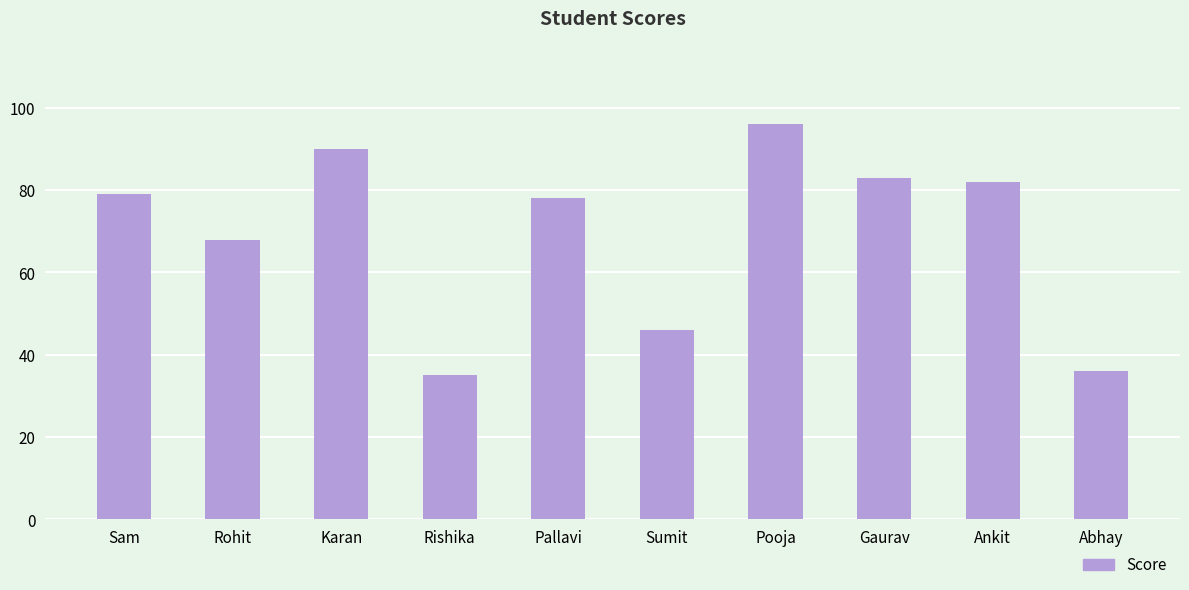

What position from the right is Rohit?

9